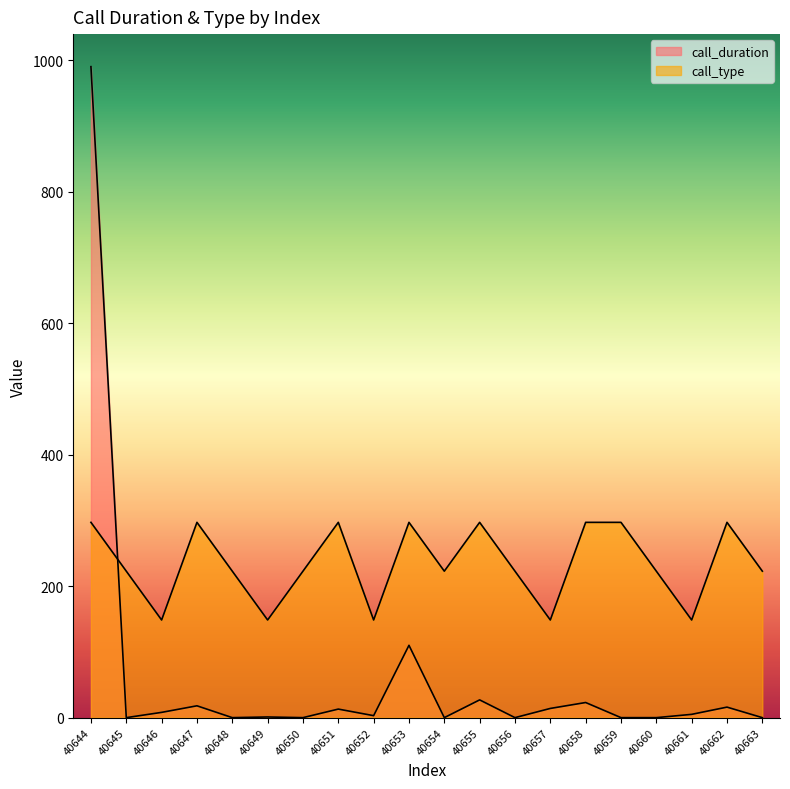

What value does the call_type series have at 40659?

297.0